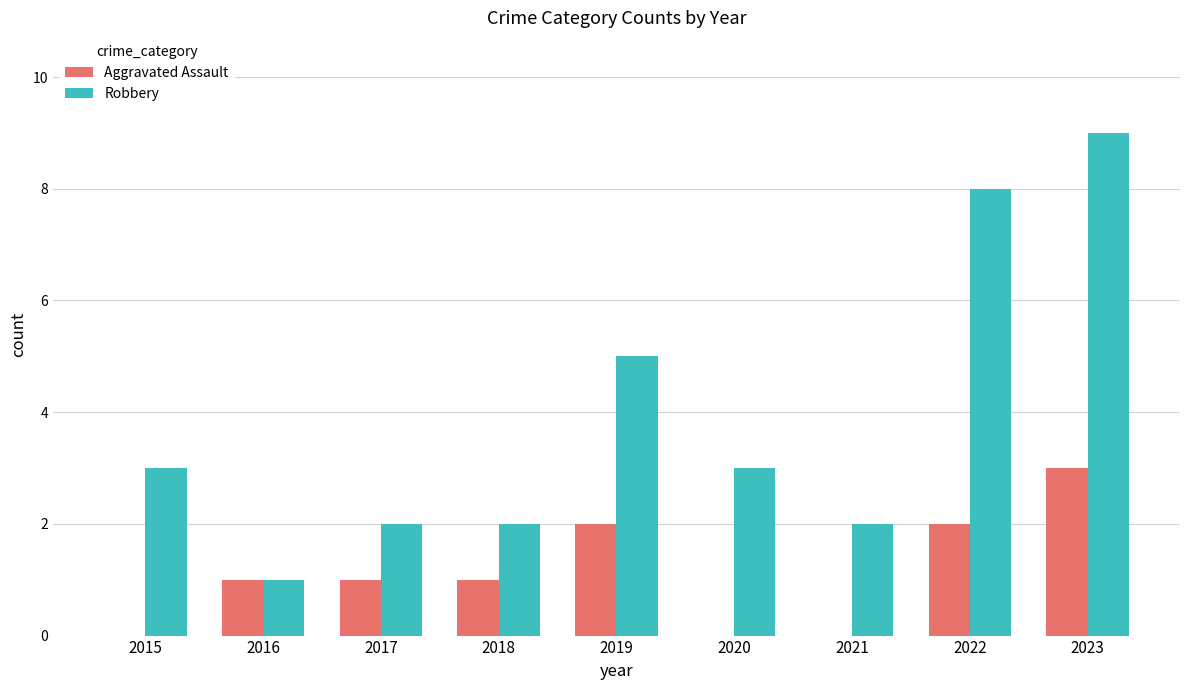

How many groups of bars are there?

9